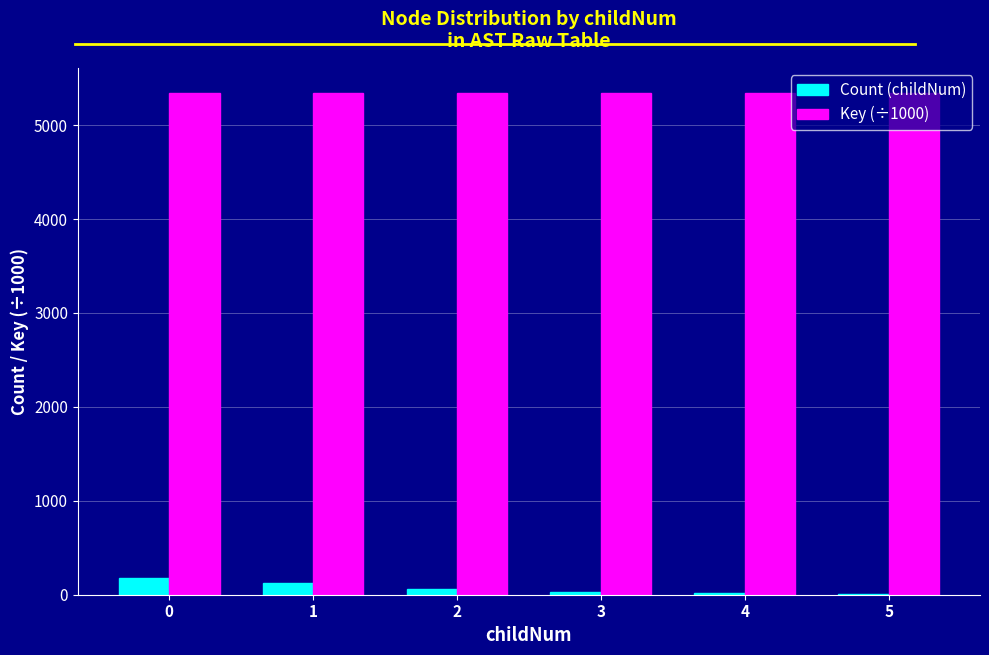

Which series has the largest total across all categories?

Key (÷1000)